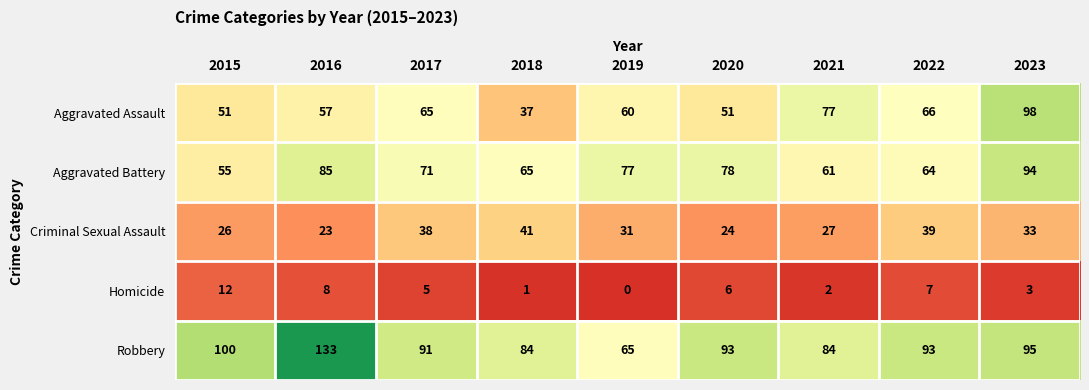

What is the difference between the maximum and minimum values in the Robbery series?

68